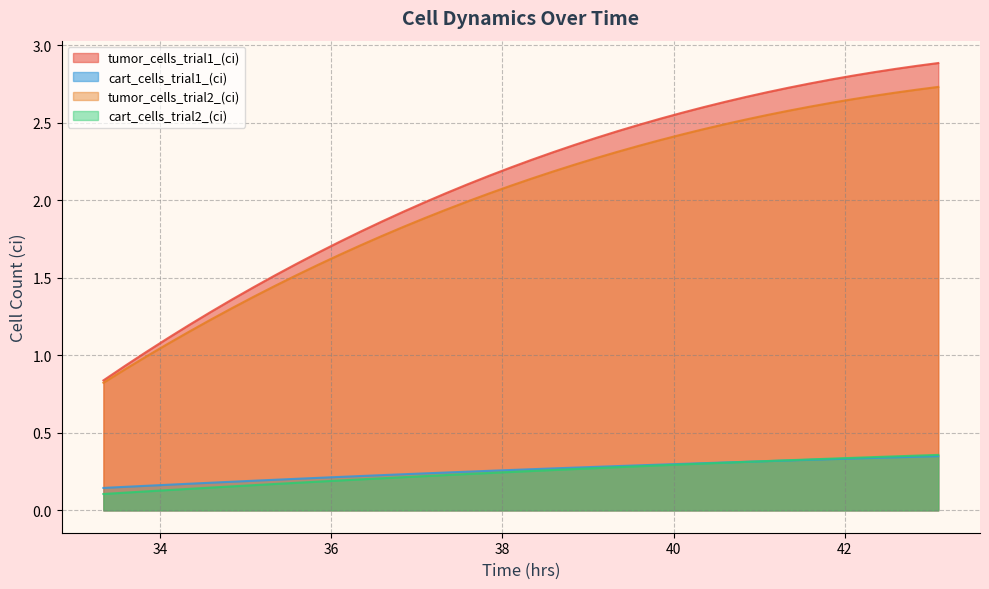

What is the value of the cart_cells_trial2_(ci) point at the 18th from the left?

0.2